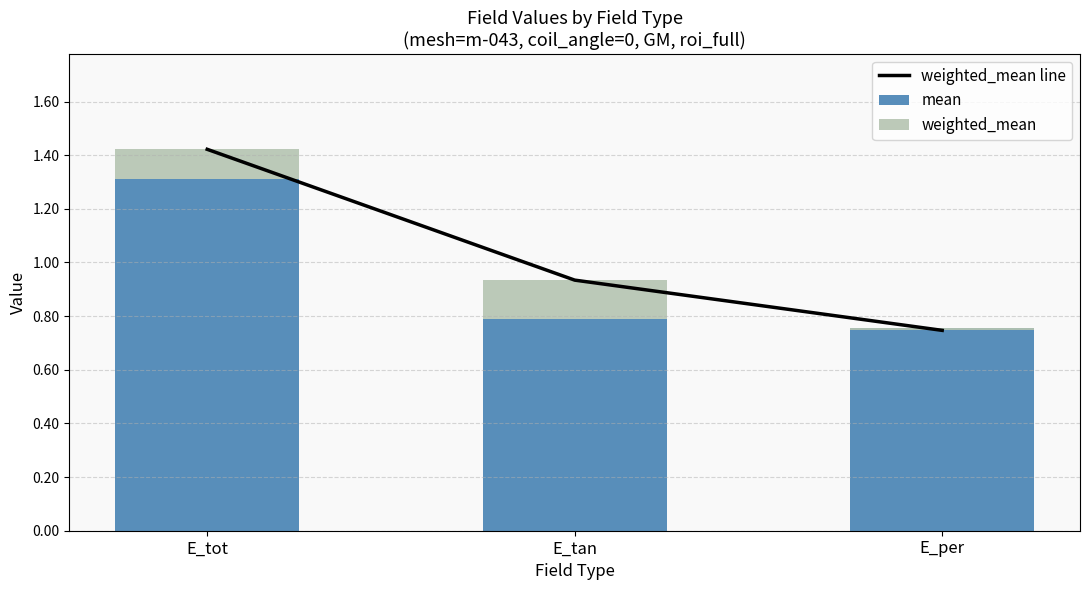

Reading right to left, transcribe all the data shown in this chart.

weighted_mean line: 0.7	0.9	1.4
mean: 0.8	0.8	1.3
weighted_mean: -0.0	0.1	0.1